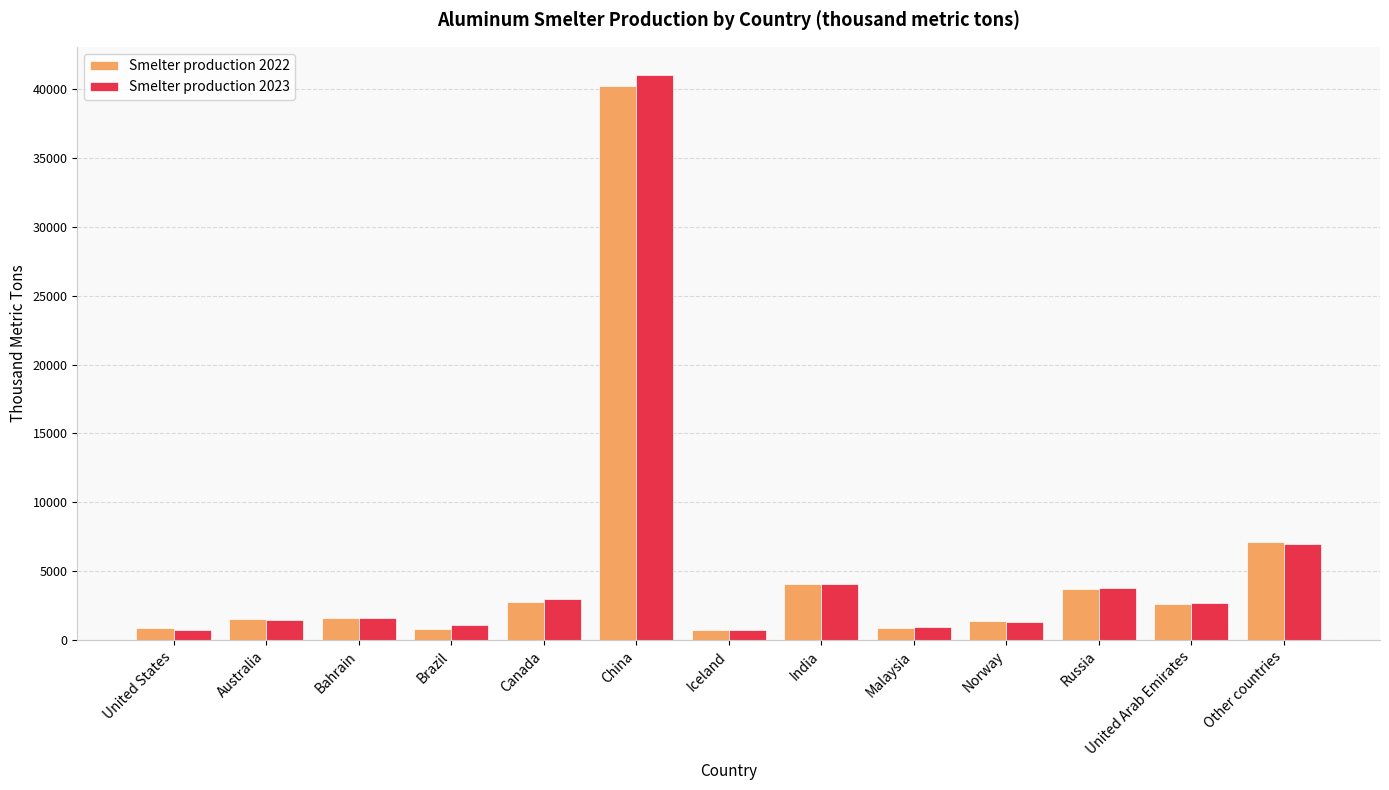

What is the sum of the Smelter production 2023 values at China and United States?

41750